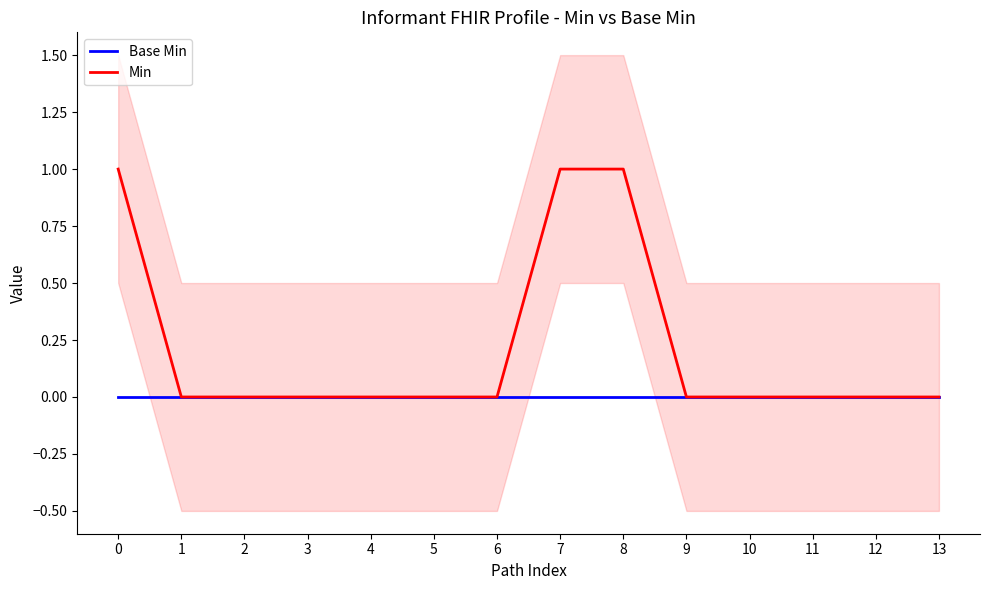

Is the value of Min at 1 greater than the value of Base Min at 11?

No